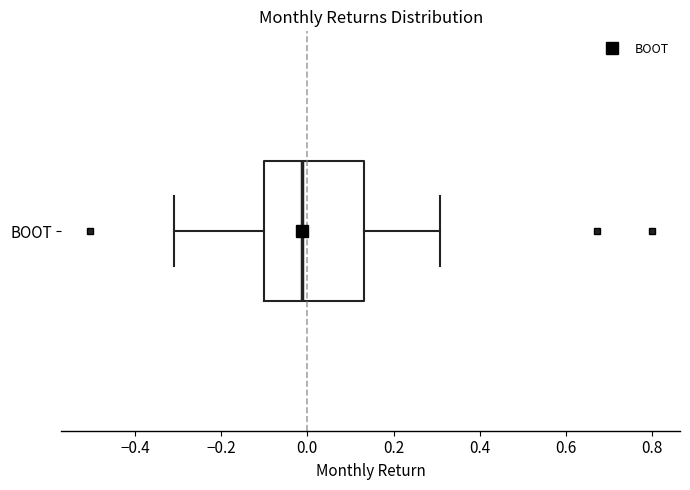

Transcribe this box plot: give where the median line is, the range the box spans, and where the two whiskers end, as read against the x-axis. The values are not printed on the chart, so give them approximately, as read against the axis.

median -0.02, box -0.10 to 0.14, whiskers -0.30 to 0.30